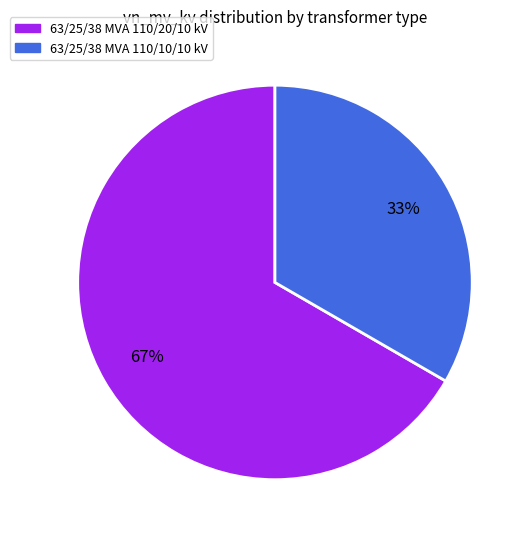

What is the ratio of the value at 63/25/38 MVA 110/20/10 kV to the value at 63/25/38 MVA 110/10/10 kV?

2.0